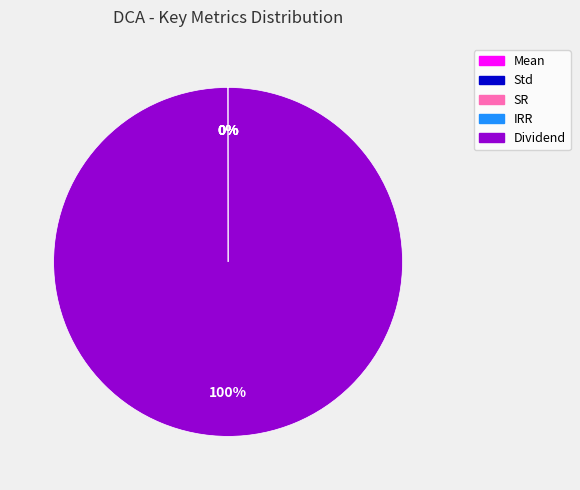

Which slice is the largest?

Dividend